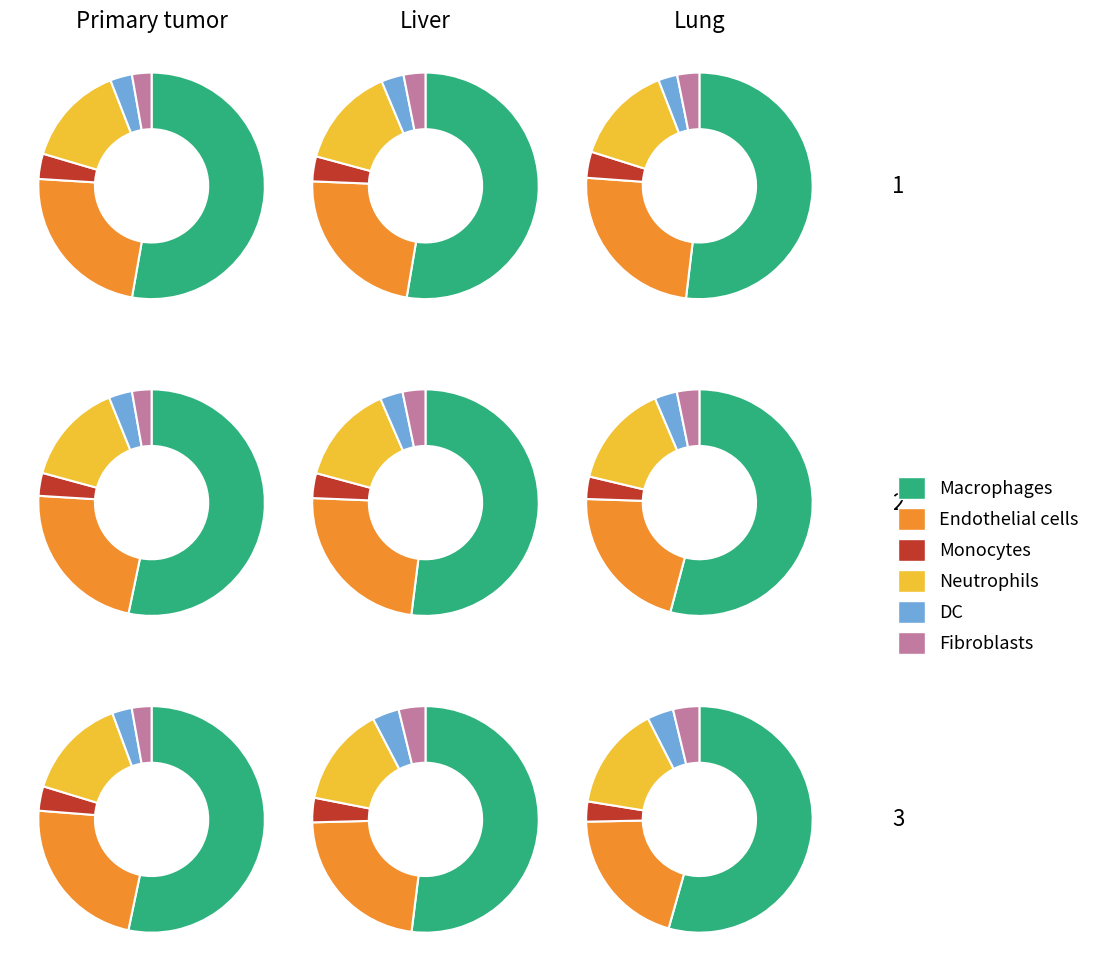

Combined, do 6 and 3 account for over 50%?

No